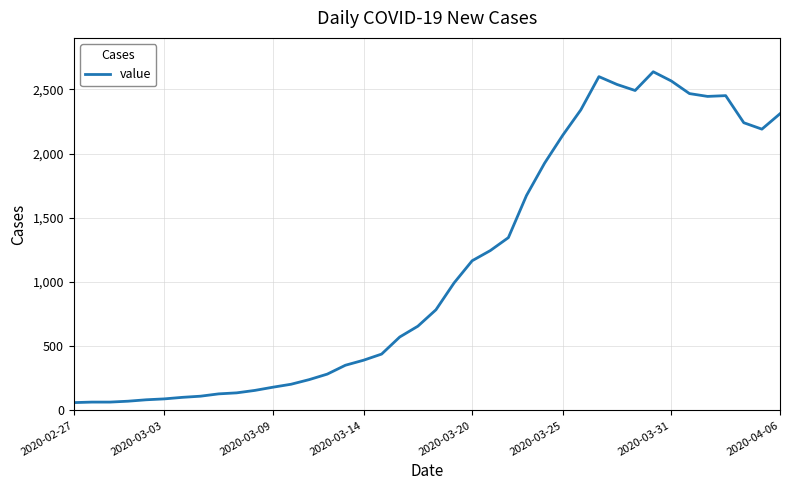

What is the minimum value shown in the chart?

61